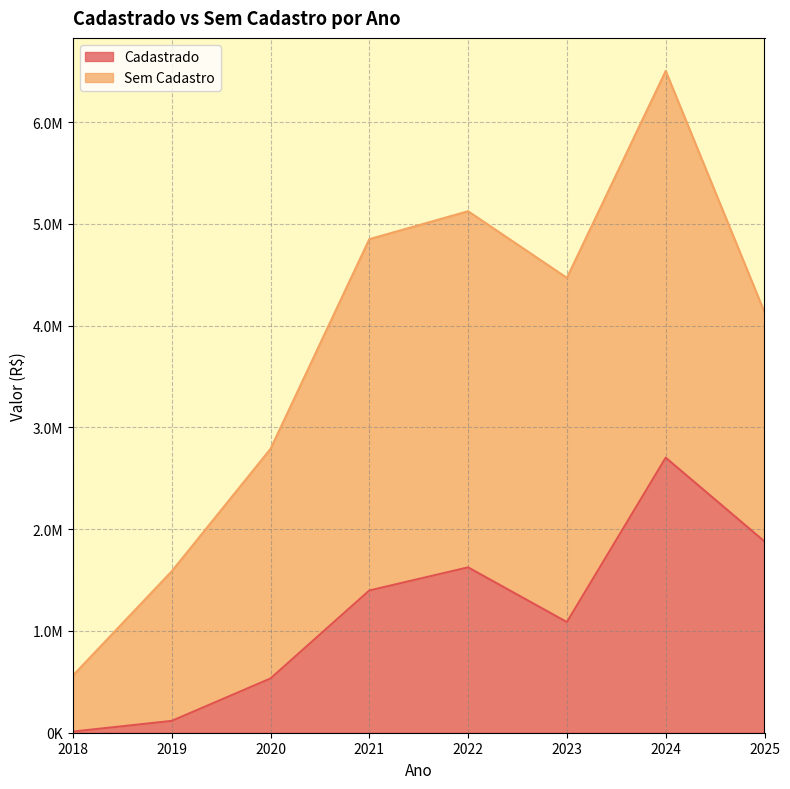

Is it true that the value at 2020 is 943940.4?

False